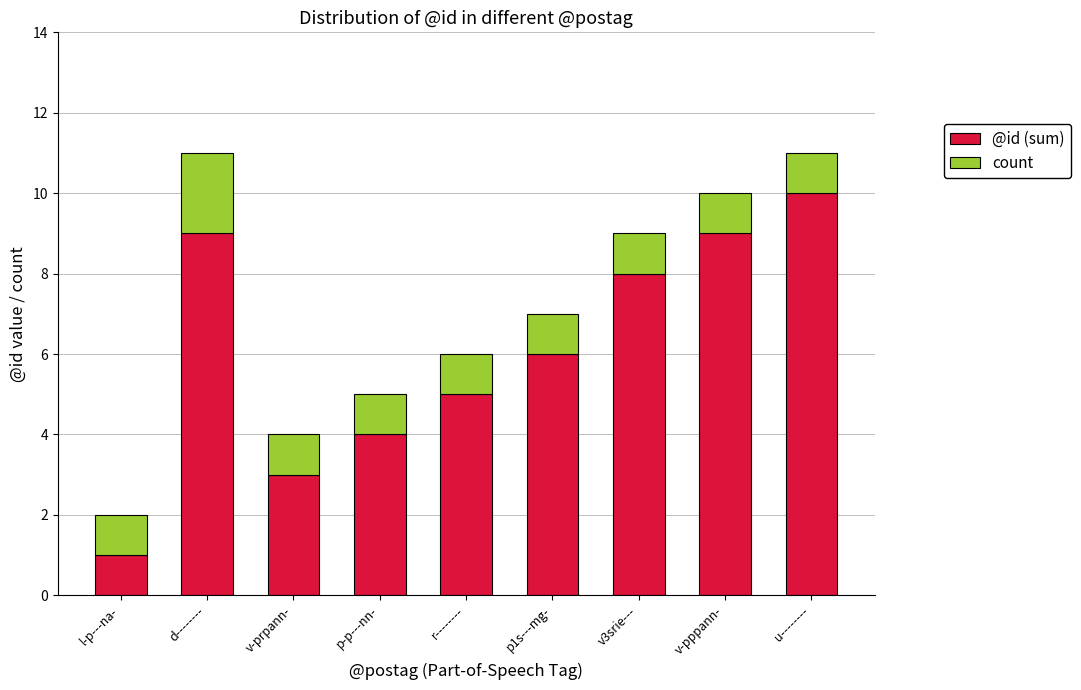

What is the difference between the maximum and minimum values in the @id (sum) series?

9